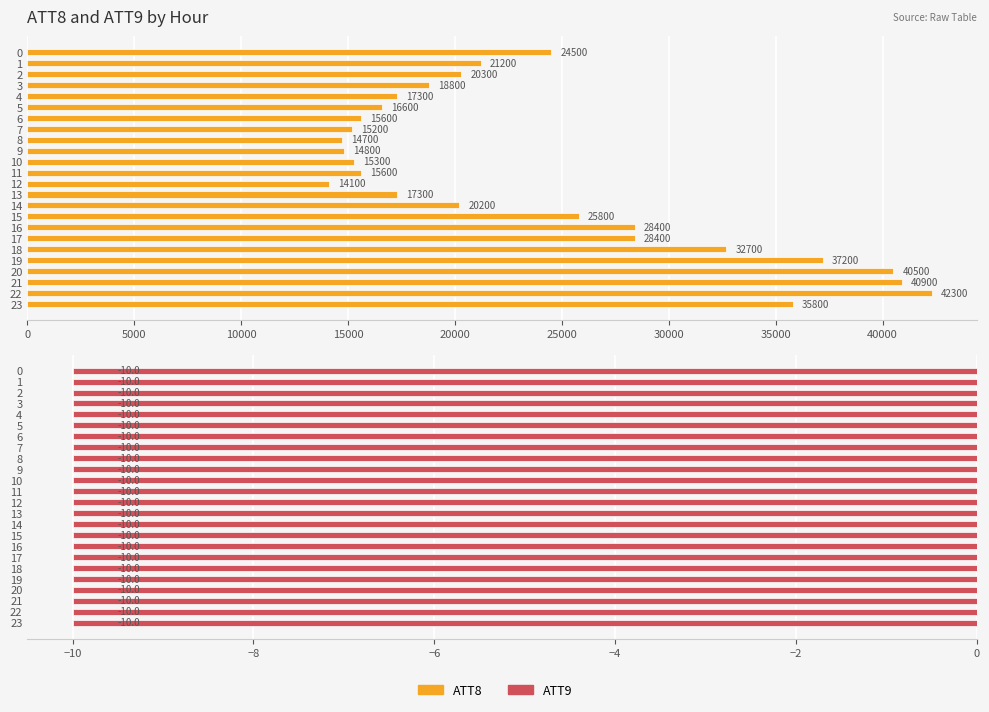

Which series has the largest total across all categories?

ATT8